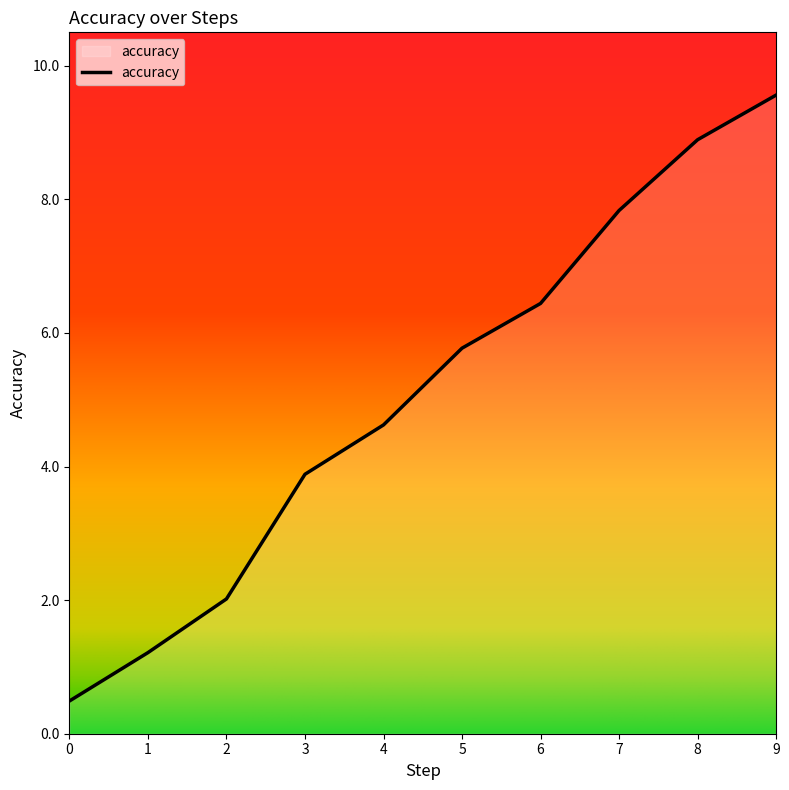

True or false: the data shows 12.1 at 8.

False